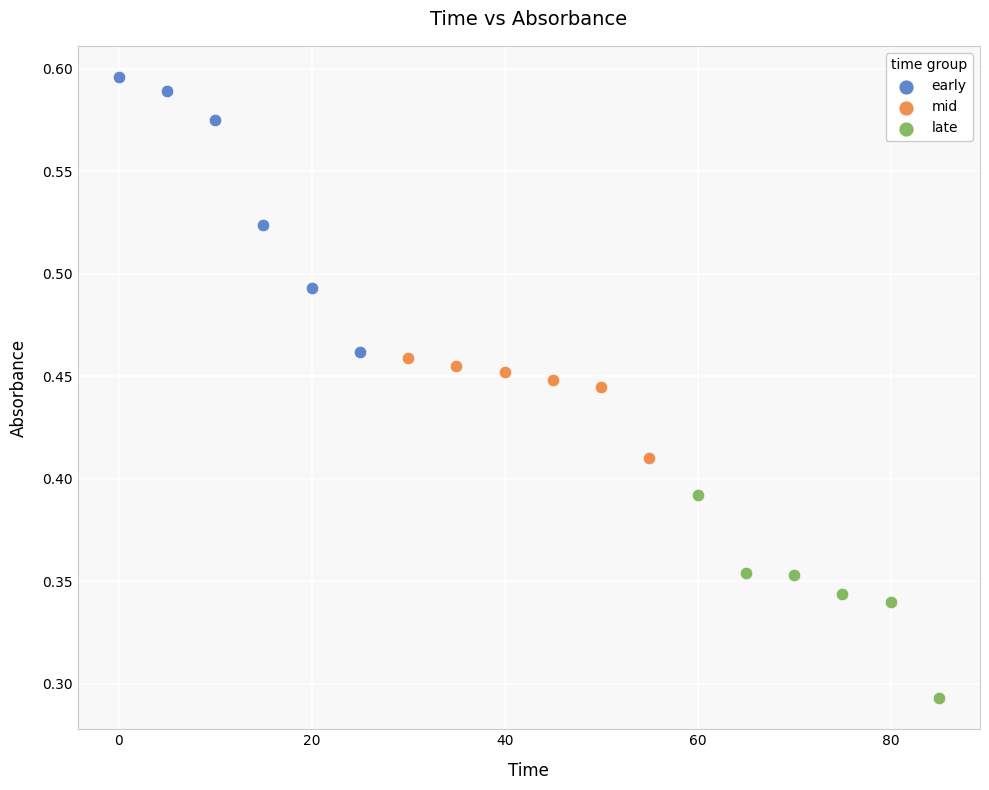

Which series has the largest Y range (max minus min)?

early